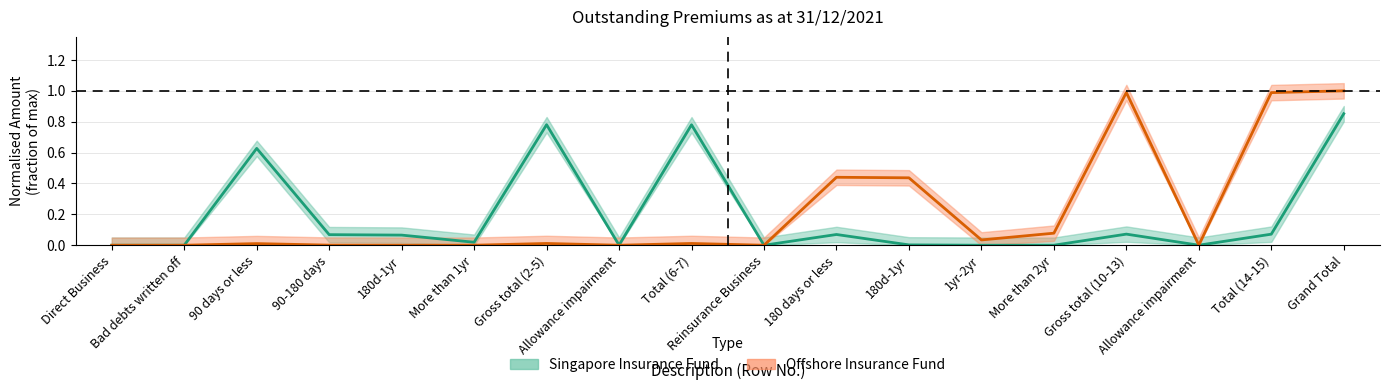

Count the number of data series in this chart.

2